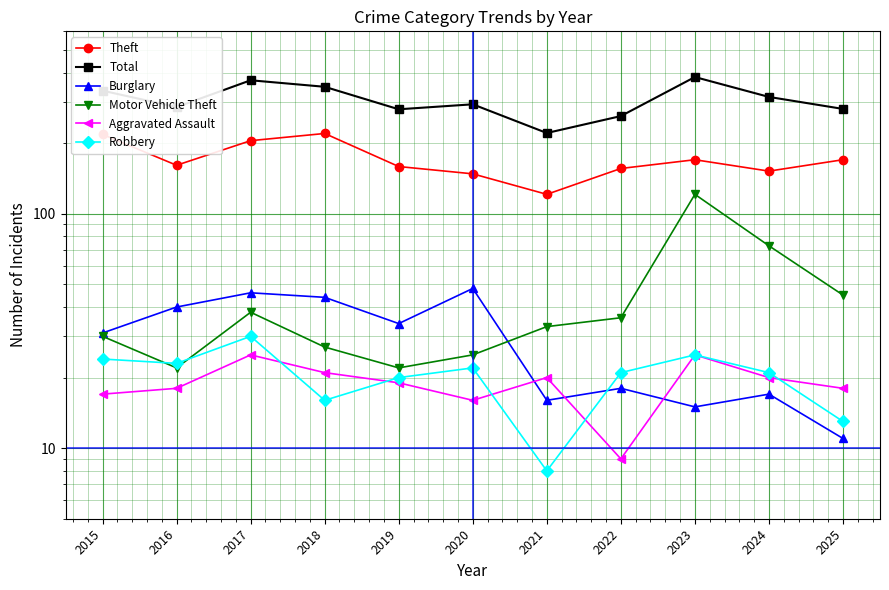

What are all the series names shown in the legend?

Theft, Total, Burglary, Motor Vehicle Theft, Aggravated Assault, Robbery